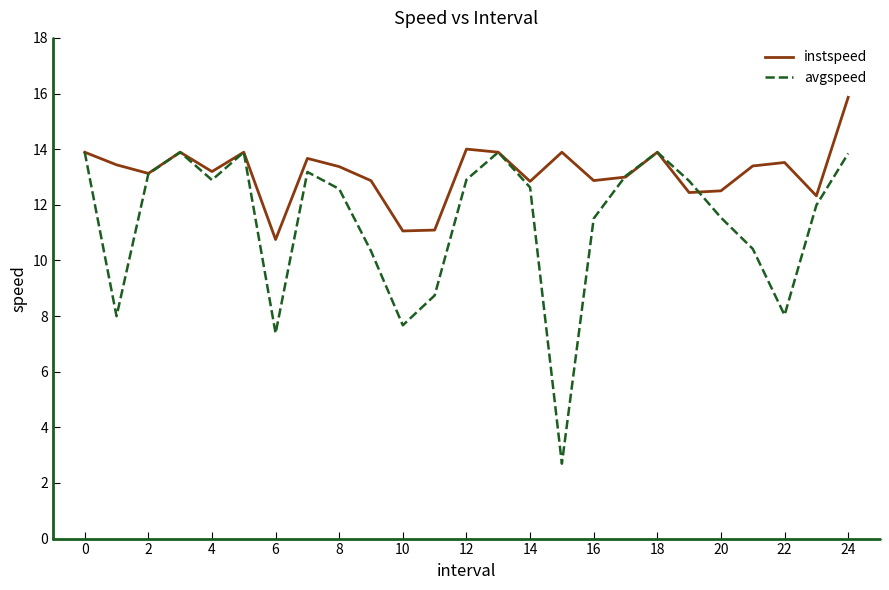

What is the average value of the instspeed series?

13.1